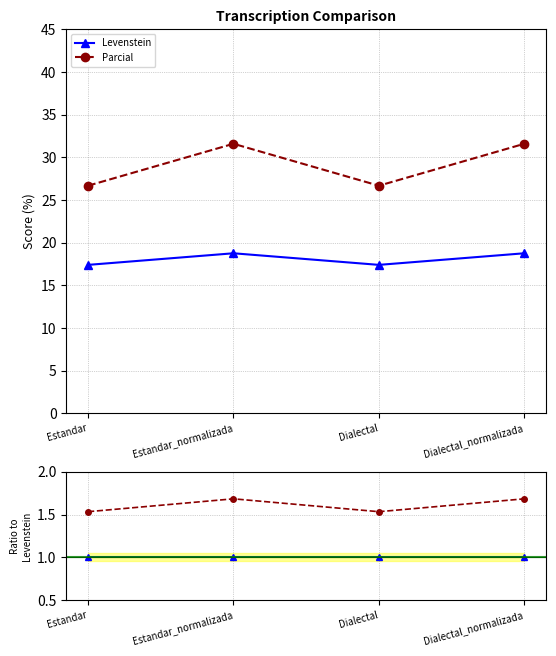

Reading left to right, what are all the values shown in this chart?

Levenstein: Estandar=1.0	Estandar_normalizada=1.0	Dialectal=1.0	Dialectal_normalizada=1.0
Parcial: Estandar=1.5	Estandar_normalizada=1.7	Dialectal=1.5	Dialectal_normalizada=1.7